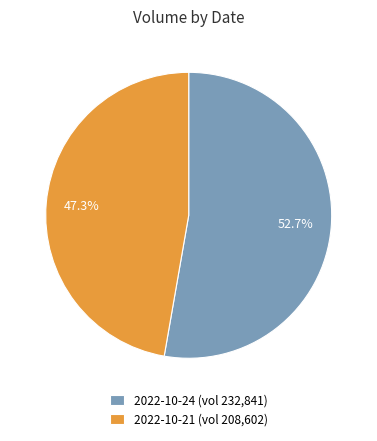

Count the number of slices in the pie.

2